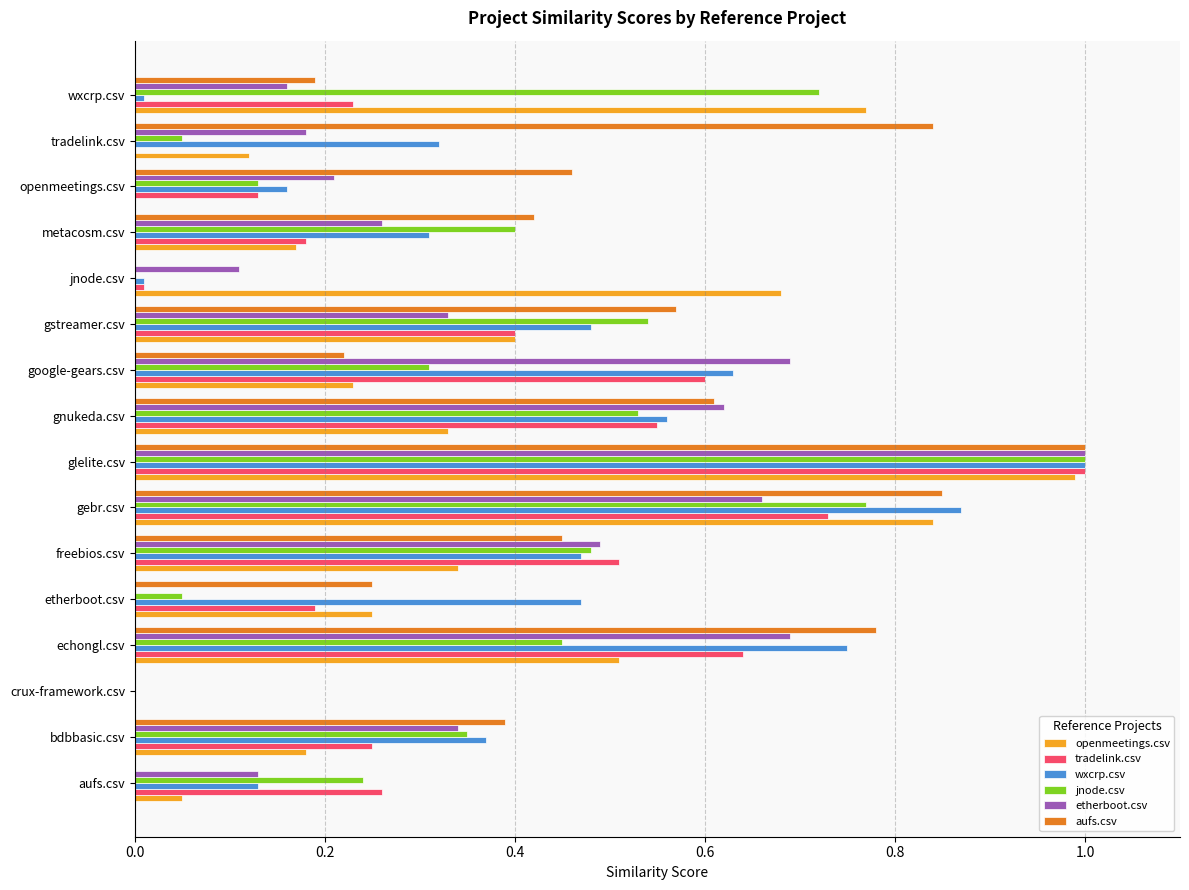

Between etherboot.csv and glelite.csv, which series saw the biggest shift?

etherboot.csv